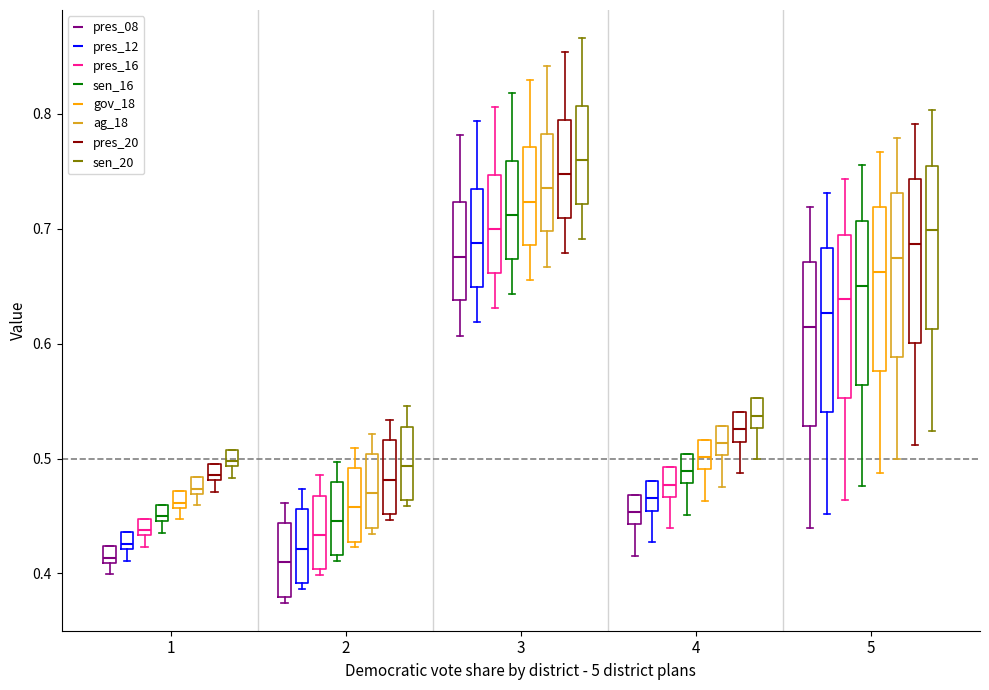

Which box has the highest median line?

3 (sen_20)